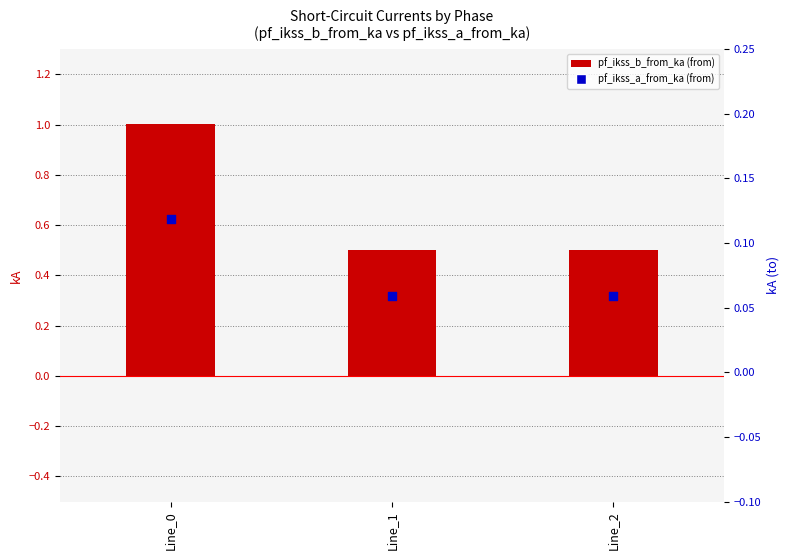

At how many categories does at least one series exceed 0?

3